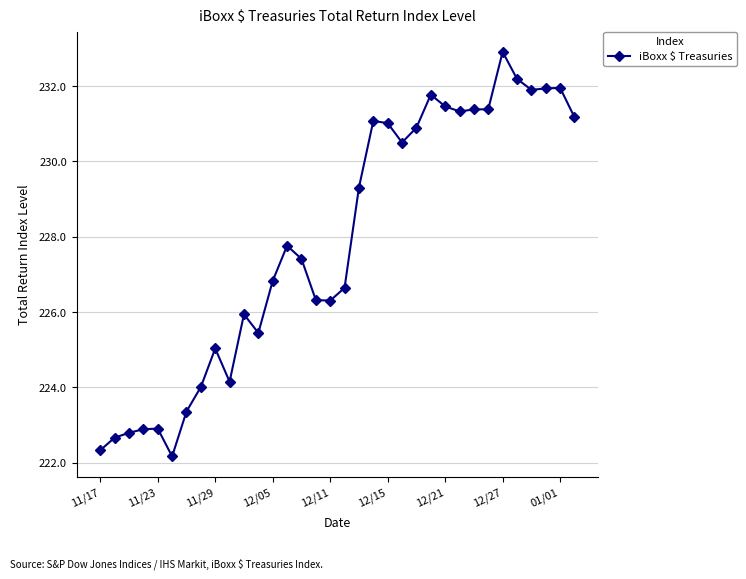

What is the value of the 23rd point from the left?

230.9